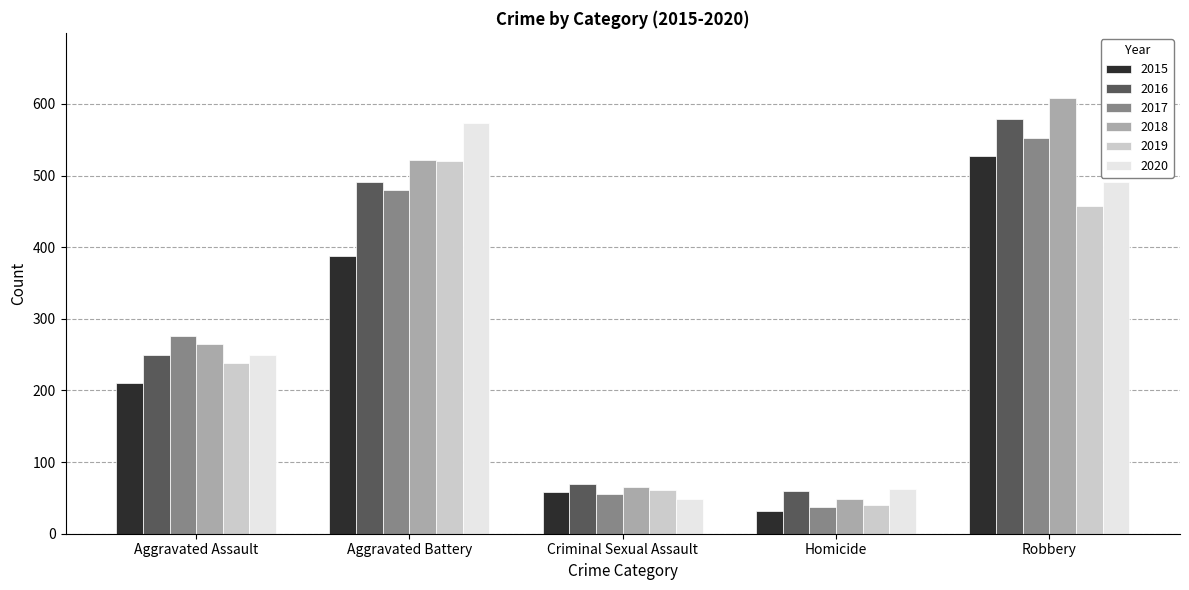

What are all the series names shown in the legend?

2015, 2016, 2017, 2018, 2019, 2020